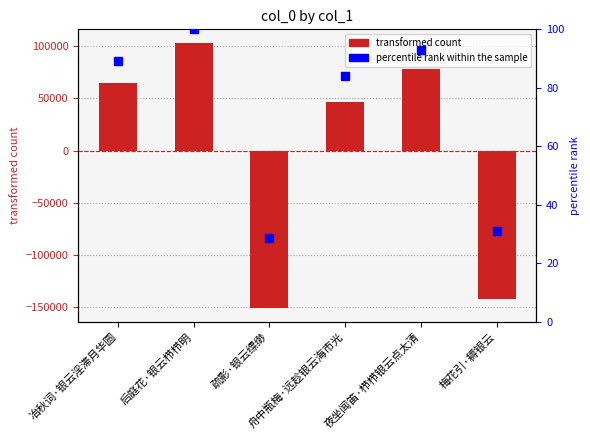

Is the value of percentile rank within the sample at 后庭花·银云栉栉明 greater than the value of col_0 at 夜坐闻笛·栉栉银云点太清?

No